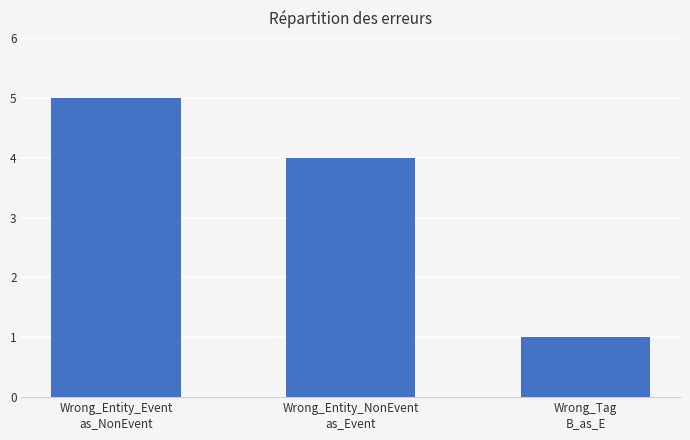

How many data points are less than 4?

1